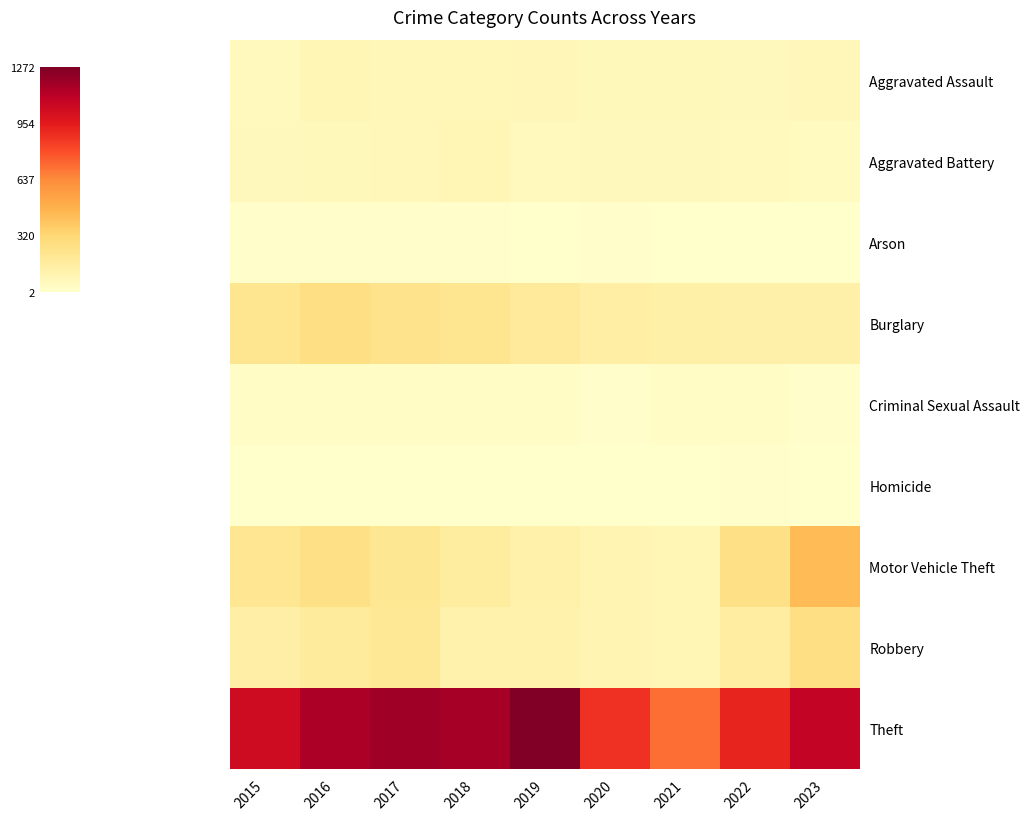

What is the greatest value displayed?

1272